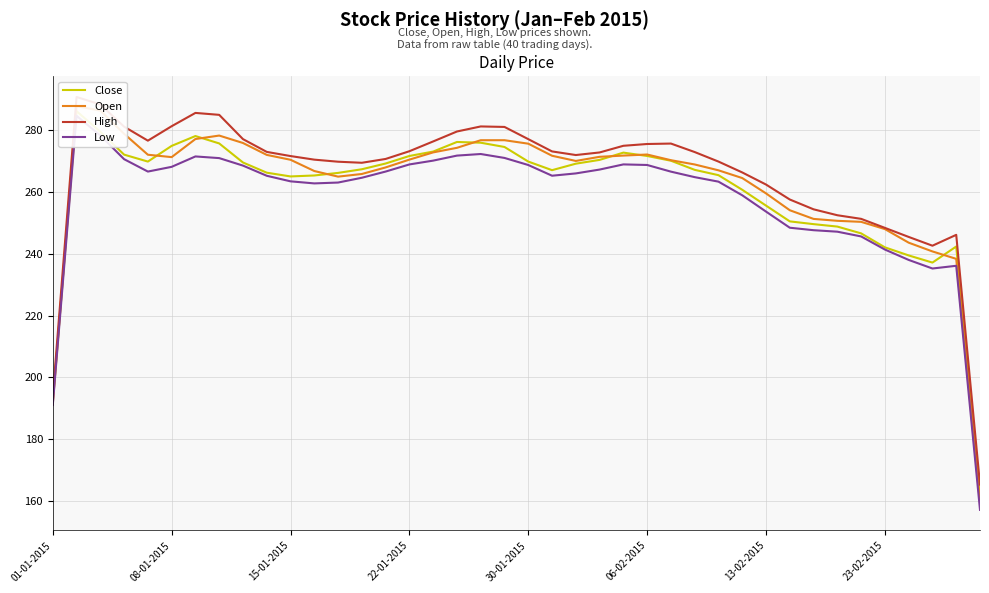

What is the spread (max minus min) of values at 06-02-2015?

6.8